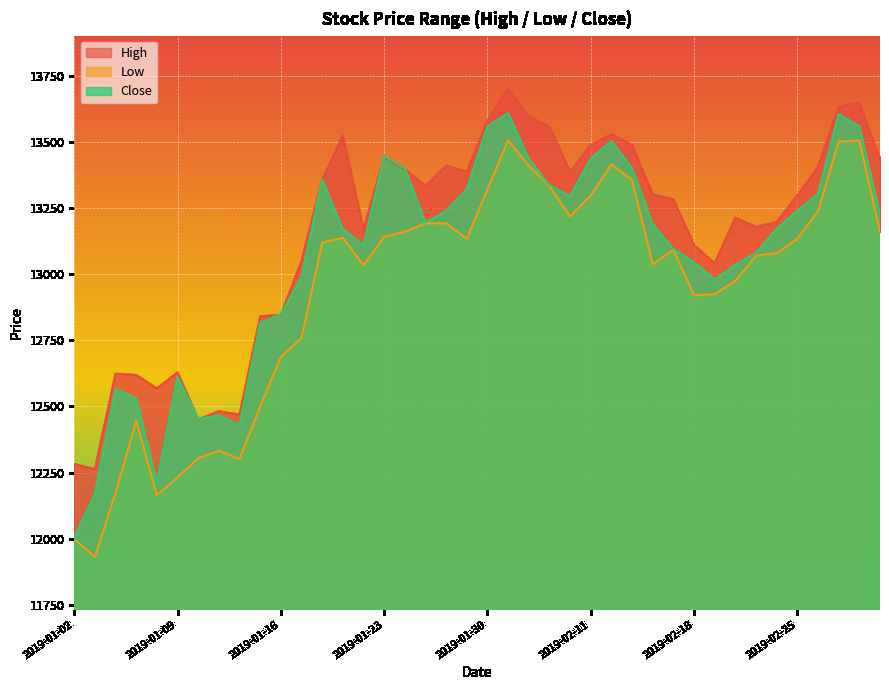

Where does the High series first go above 13302?

2019-01-18